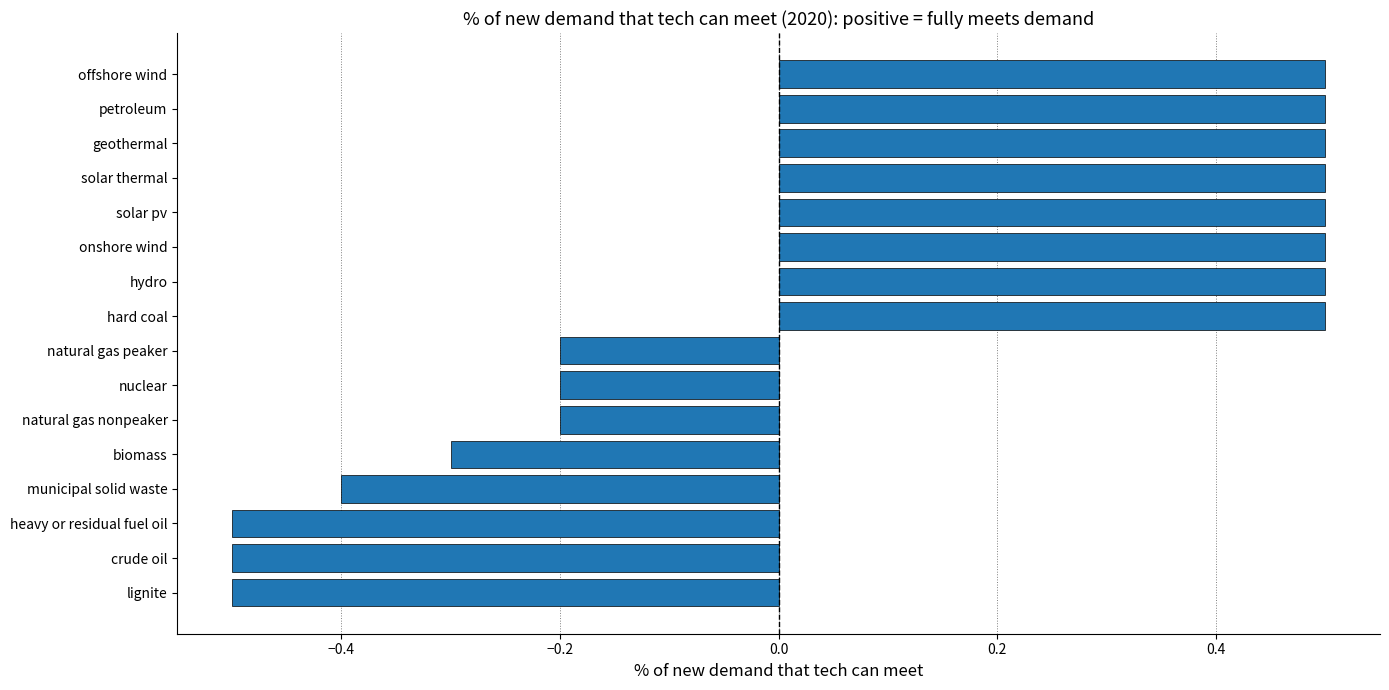

Between natural gas nonpeaker and hard coal, which is larger?

hard coal